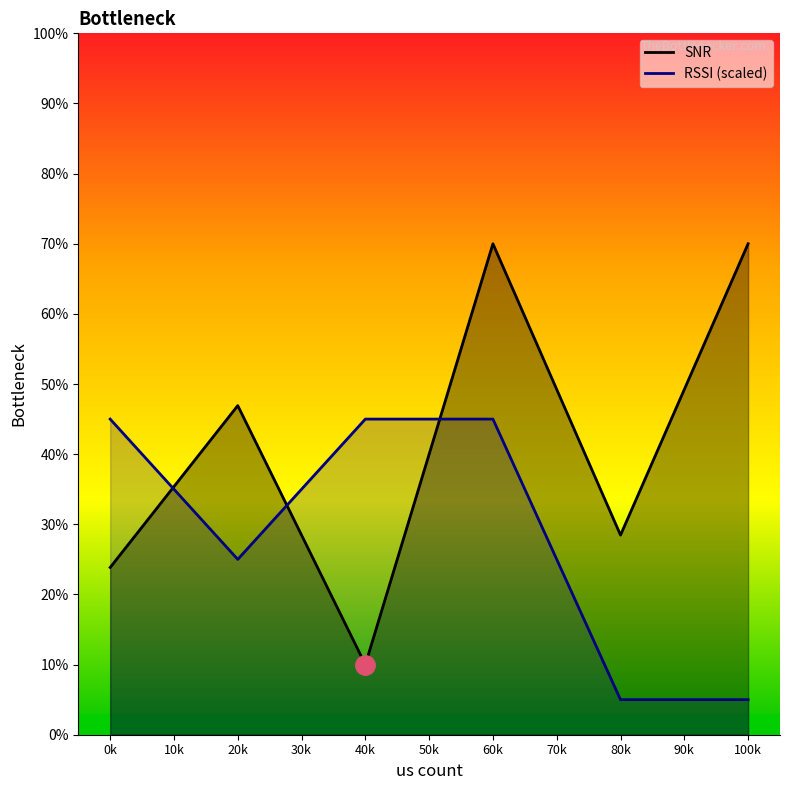

What is the difference between the maximum and minimum values in the RSSI series?

40.0